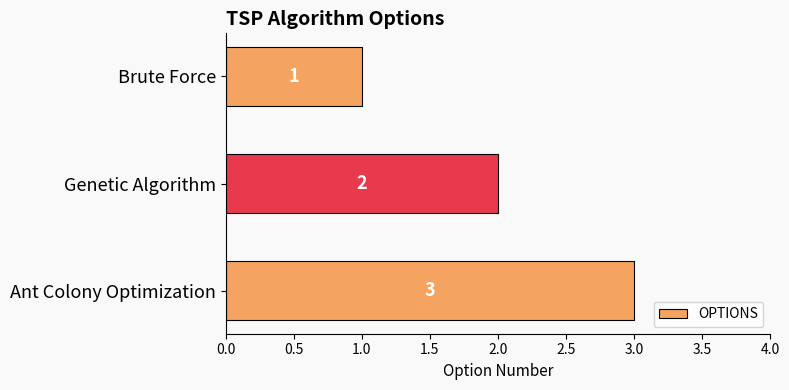

List the labels in order of value, largest first.

Ant Colony Optimization, Genetic Algorithm, Brute Force